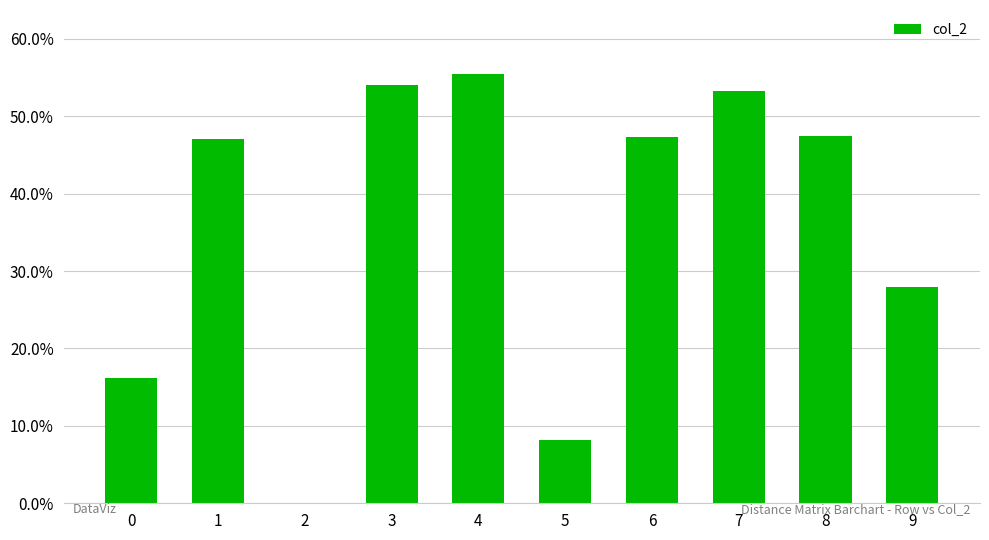

True or false: the data shows 0.0 at 2.

True